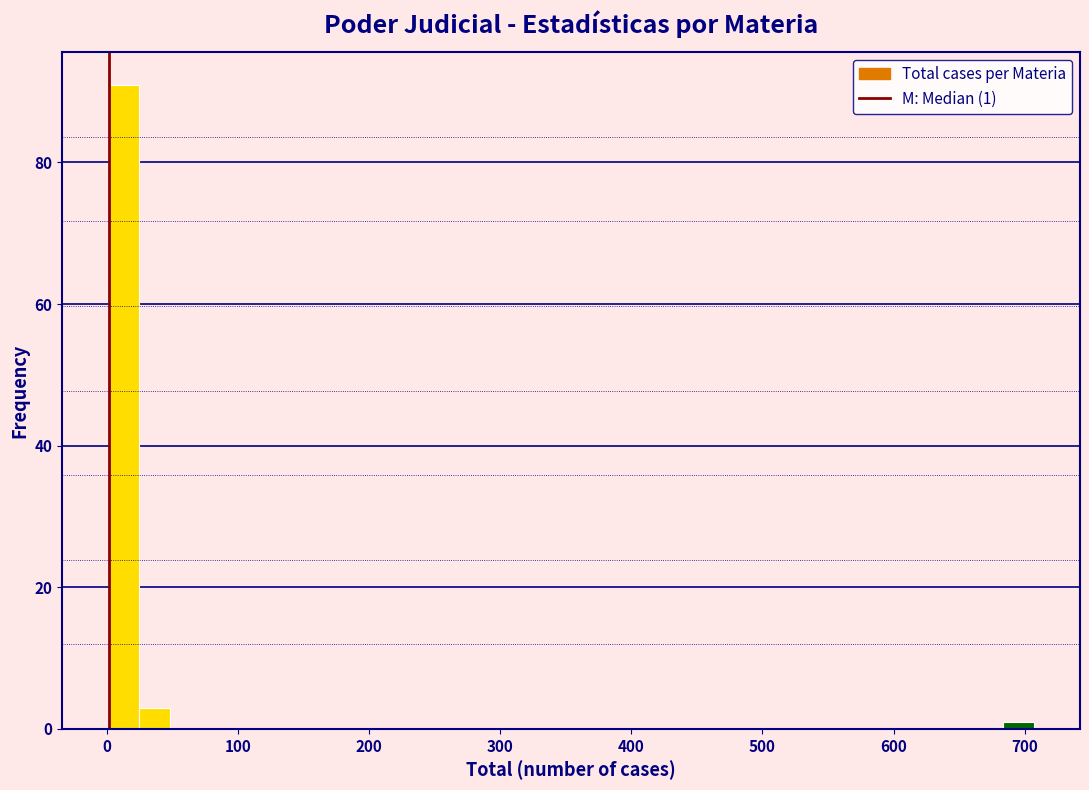

Read against the x-axis, roughly where is the centre of the tallest bar?

10